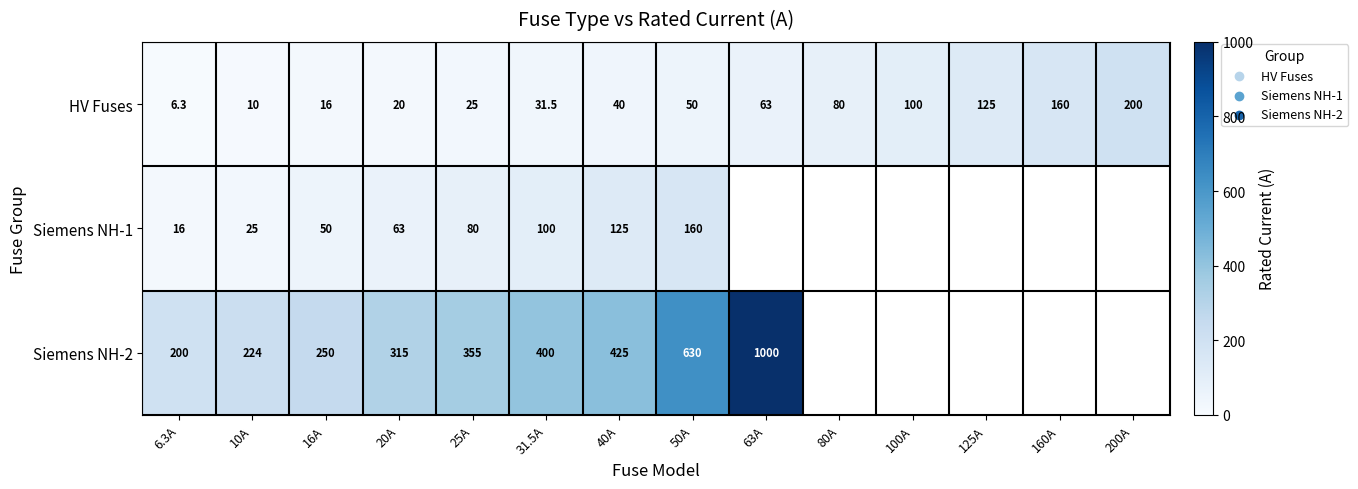

What is the smallest value displayed?

6.3